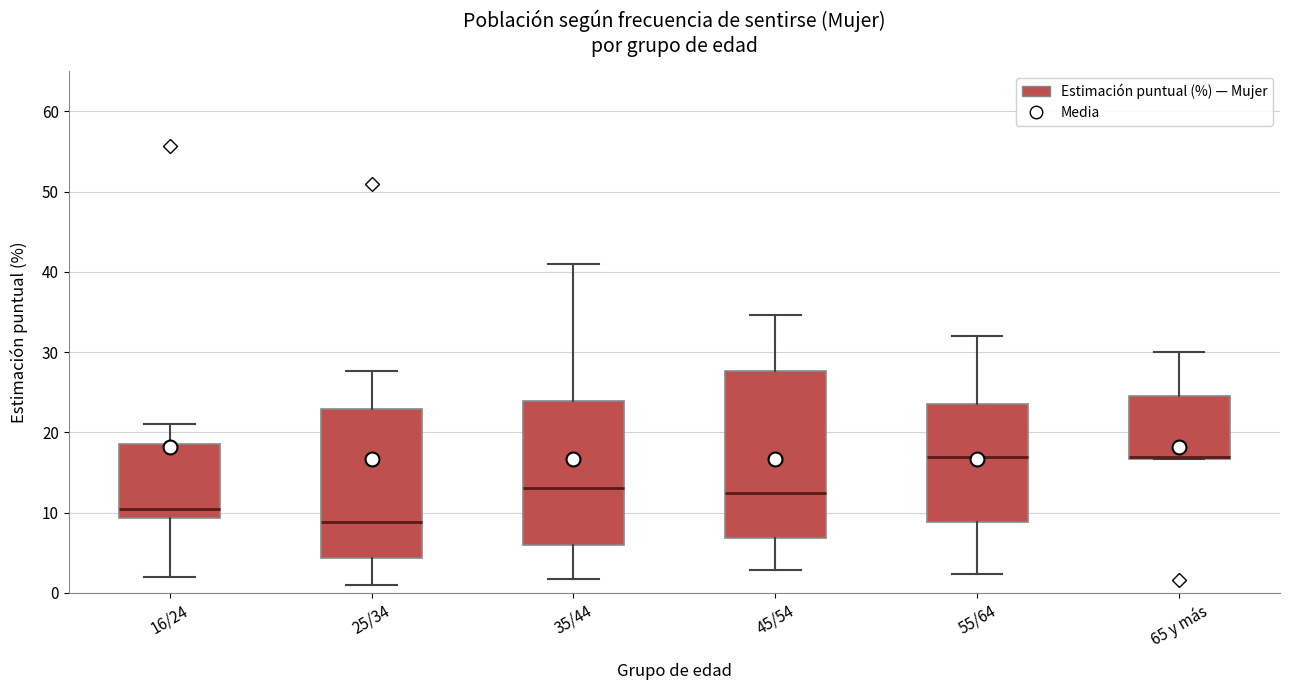

Which box is the tallest, from its lower edge to its upper edge?

45/54